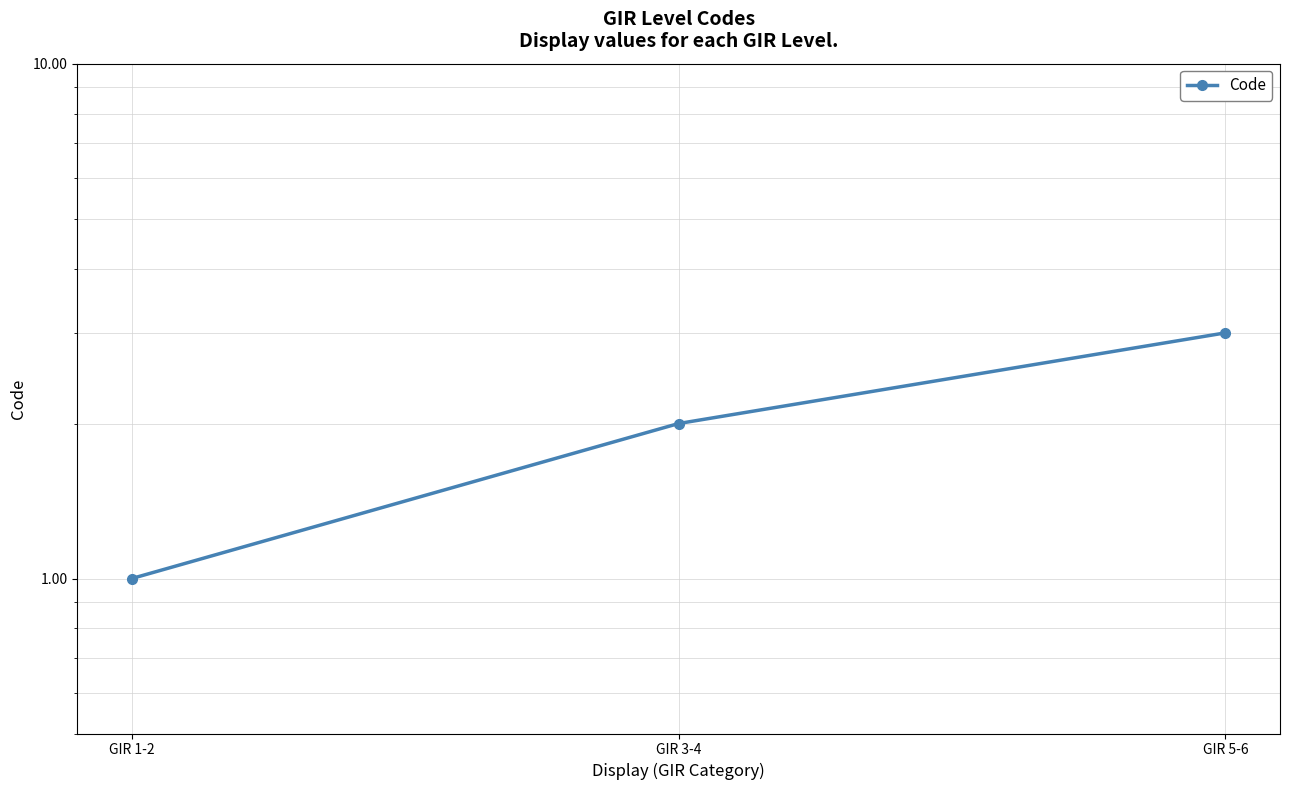

List the labels in order of value, smallest first.

GIR 1-2, GIR 3-4, GIR 5-6